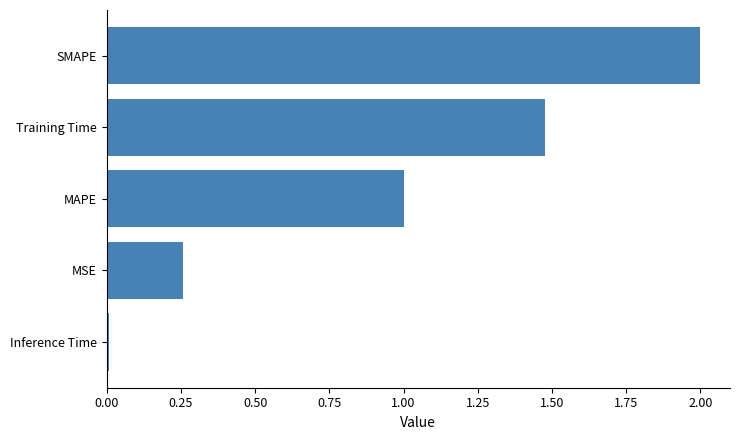

The chart shows a value of 0.3 at Training Time. True or false?

False